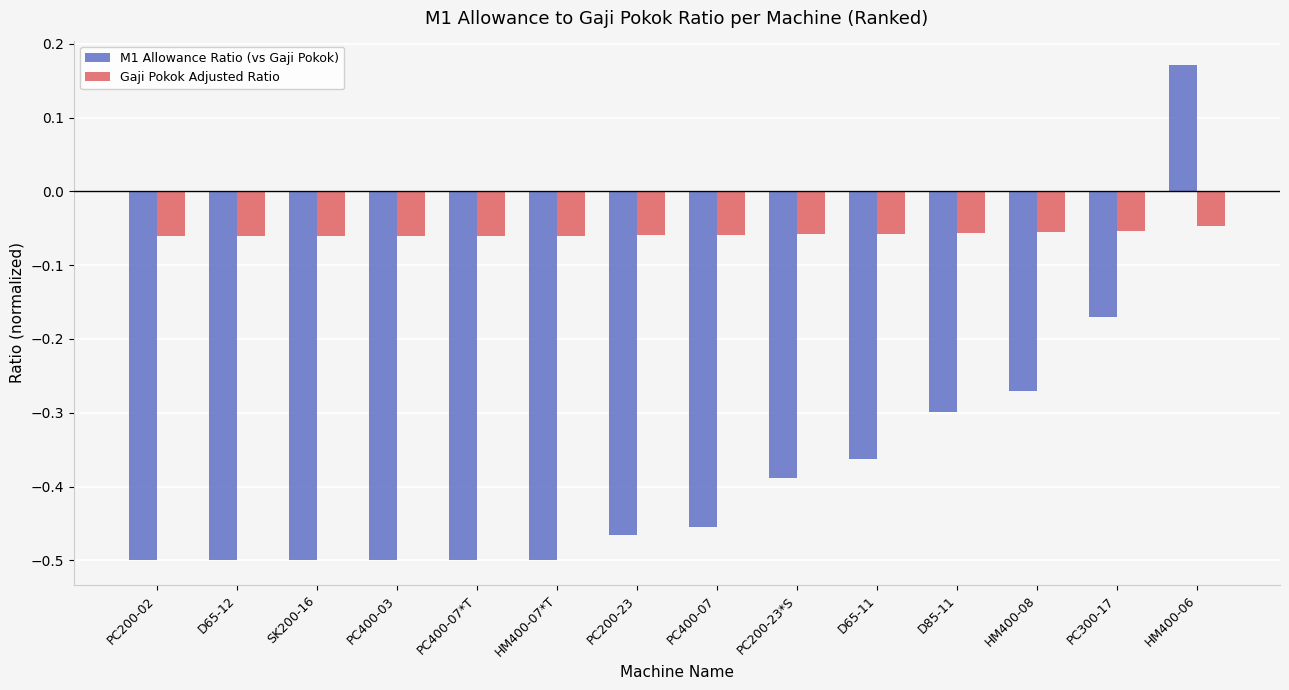

How many groups of bars are there?

14